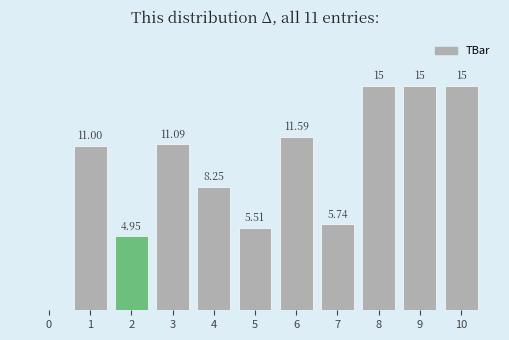

Between 7 and 1, which is larger?

1